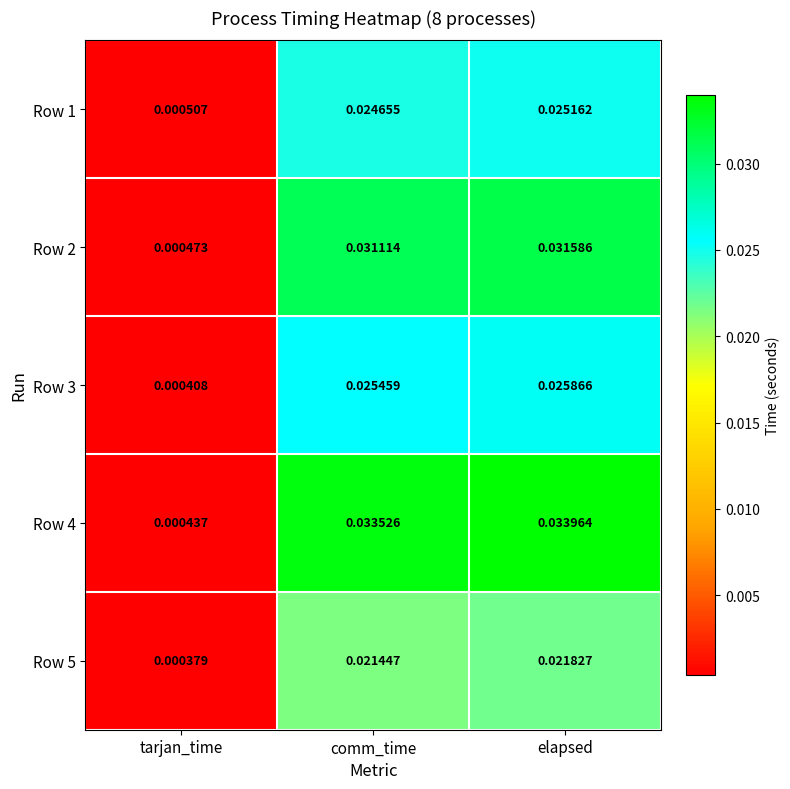

Which category has the lowest value in the Row 2 series?

tarjan_time